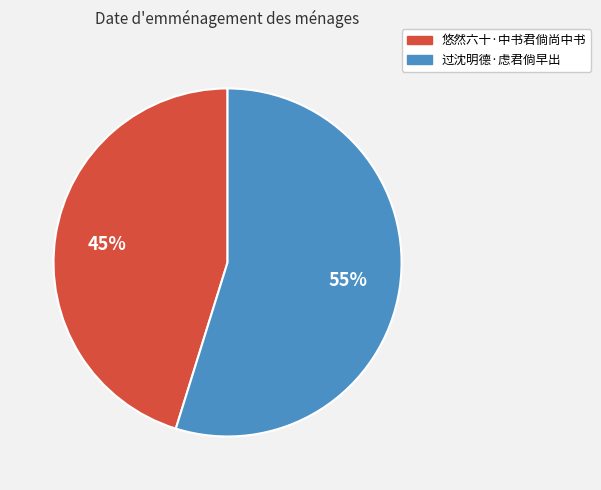

To the nearest percent, what is the average slice percentage?

50%